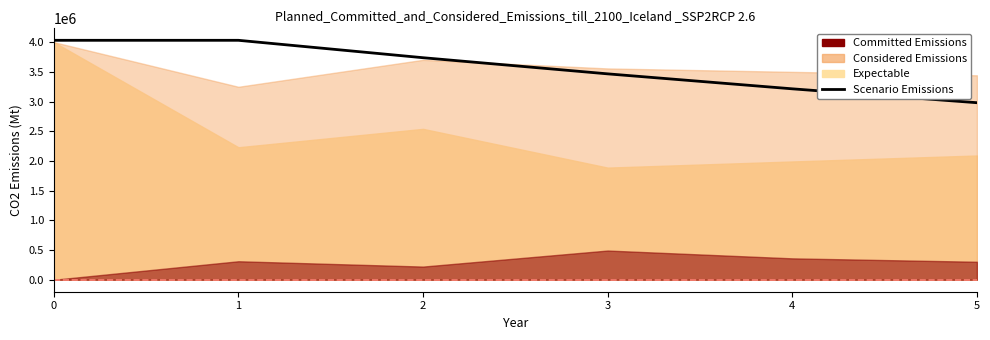

Which has a higher value, 2 or 3?

2